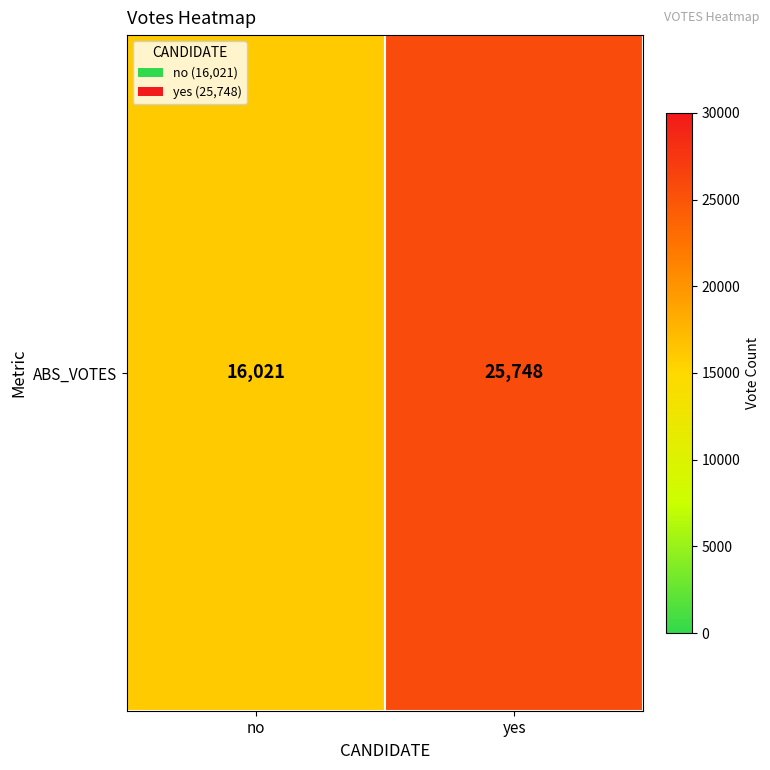

What is the difference between the maximum and minimum values?

9727